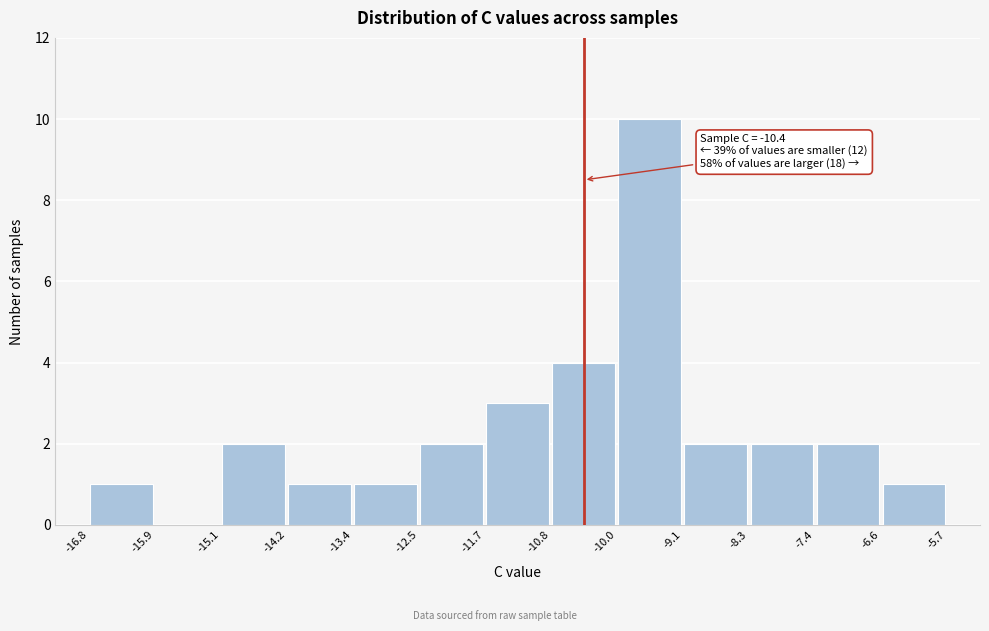

Over which range of the x-axis is the bar tallest?

-10.0 to -9.1